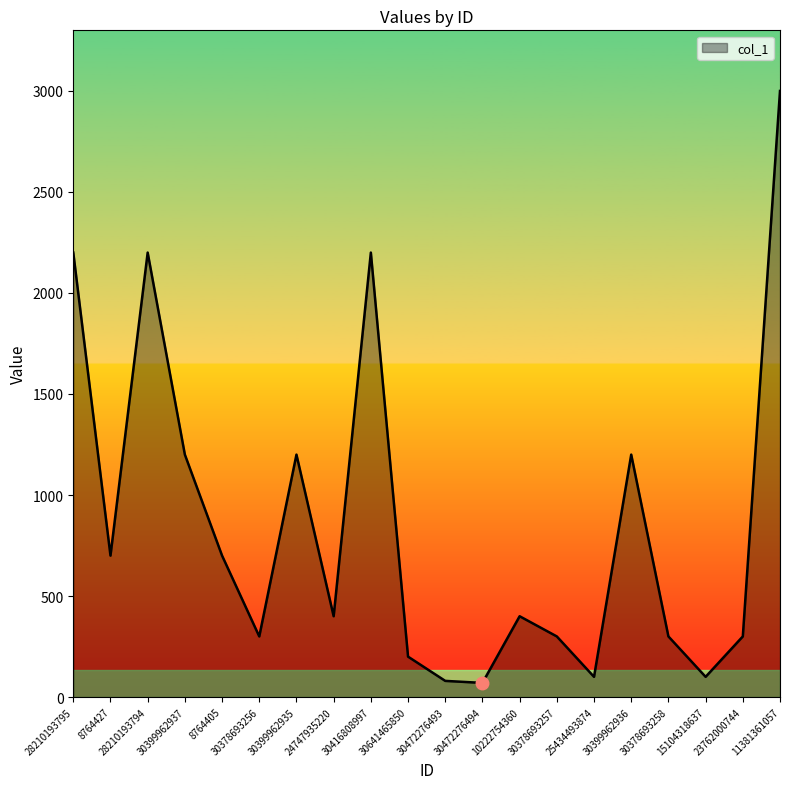

What is the difference between the values at 25434493874 and 30378693257?

200